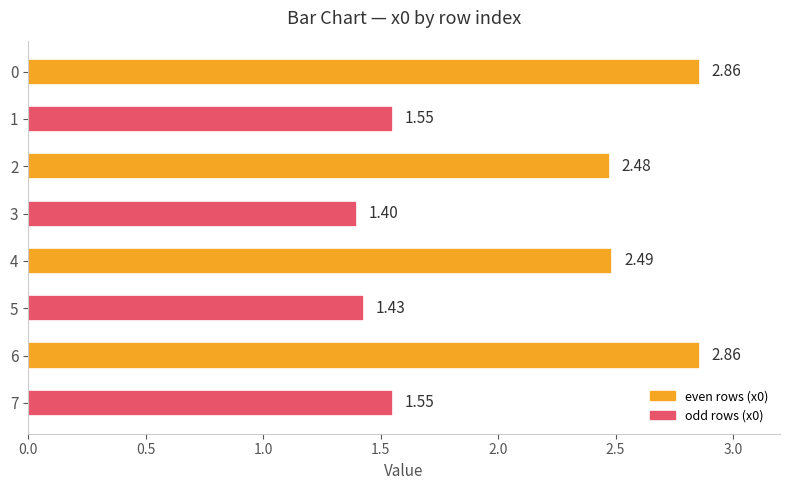

The chart shows a value of 1.4 at 3. True or false?

True